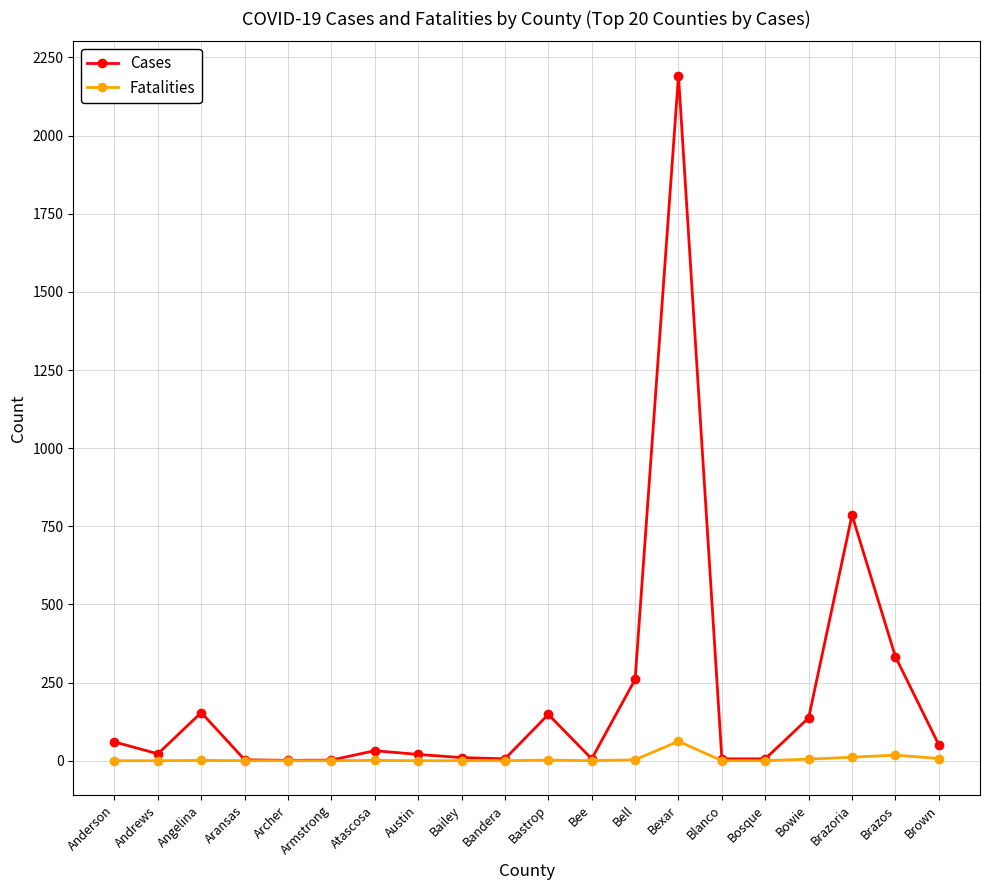

What is the label of the 12th point from the right?

Bailey